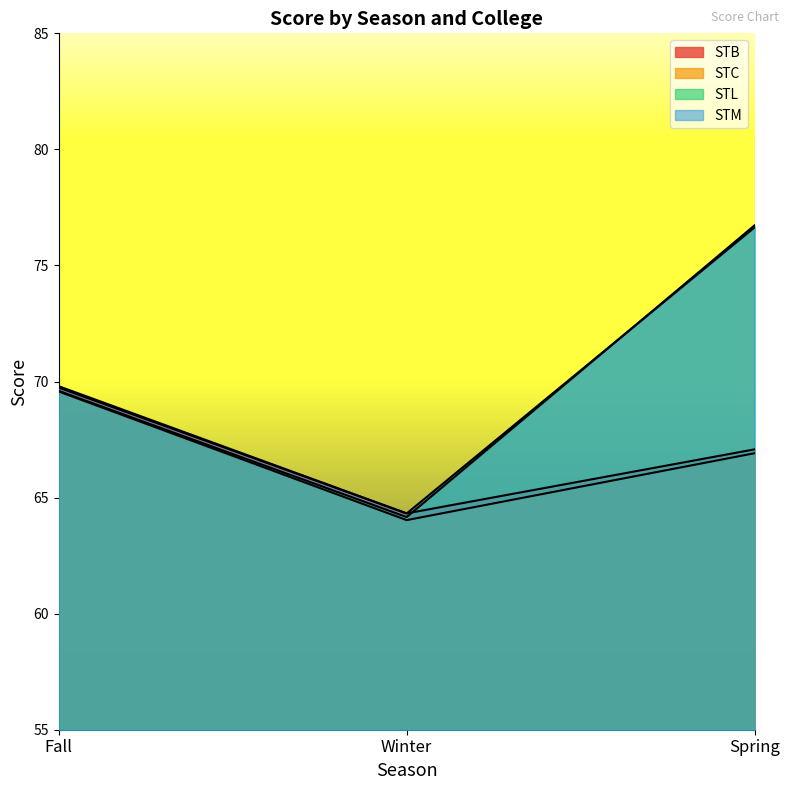

List the labels in order of STC value, smallest first.

Winter, Spring, Fall